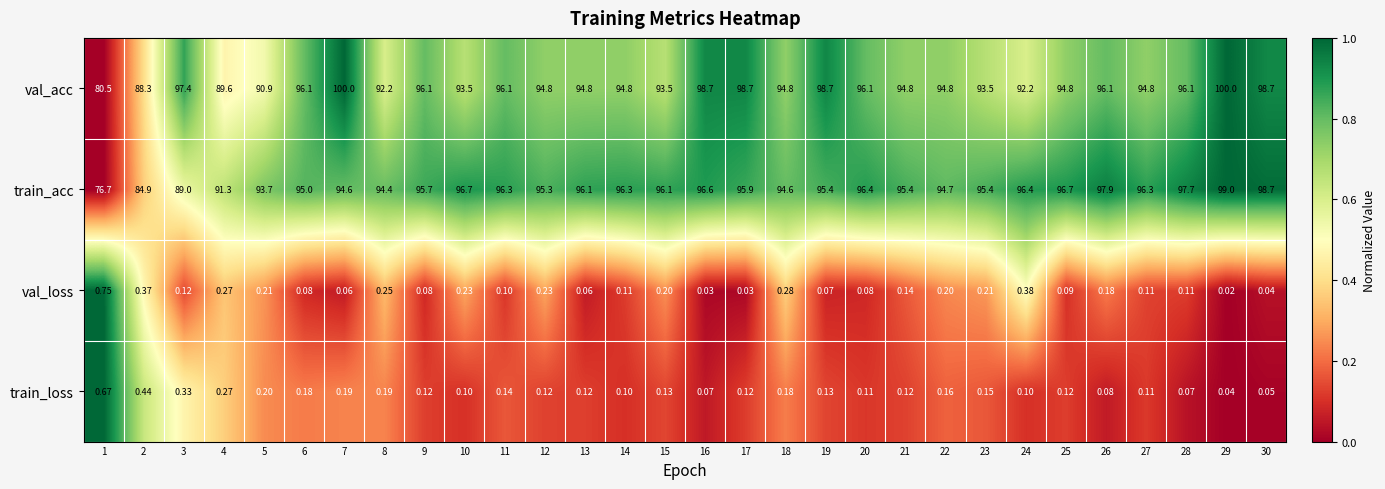

At how many categories does at least one series exceed 0?

30